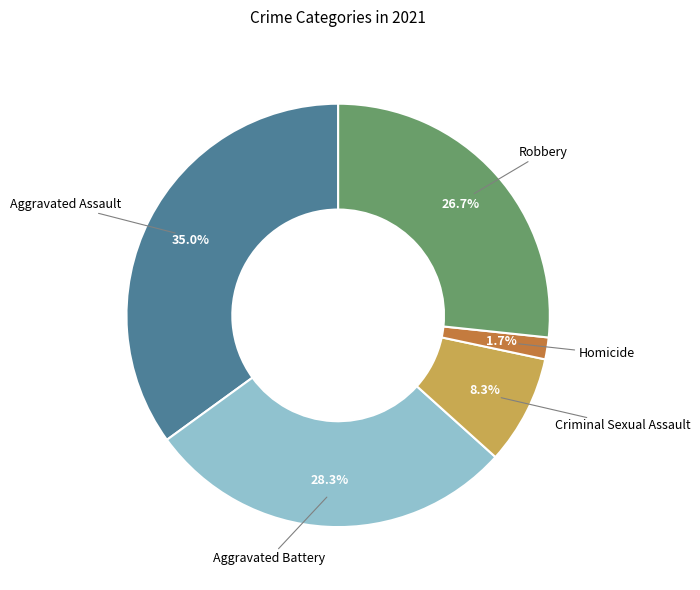

Is there a majority slice in this chart?

No